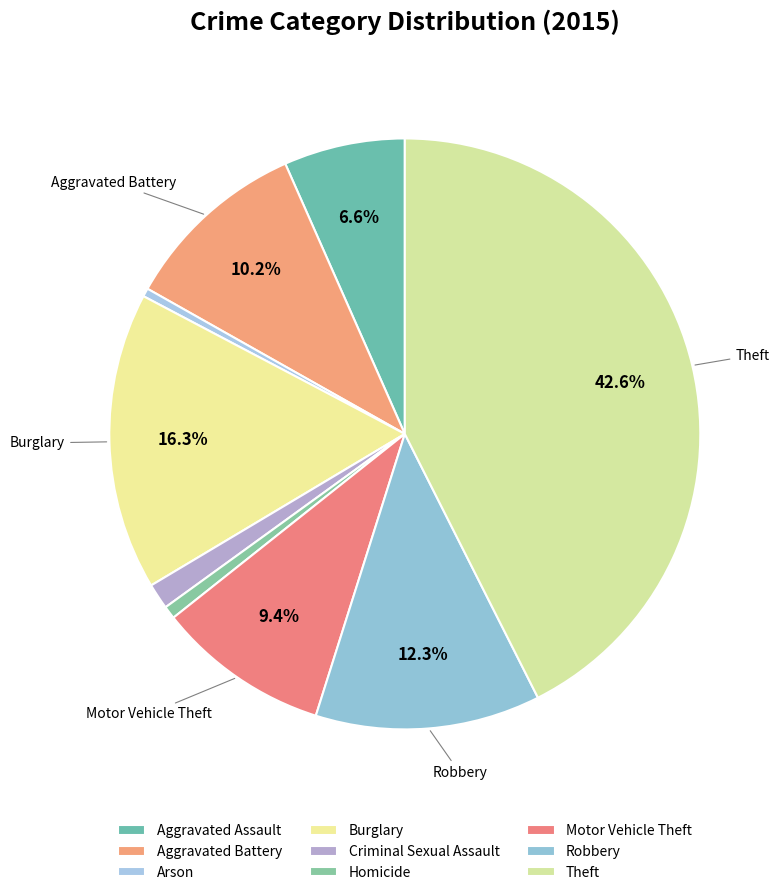

Between Aggravated Assault and Arson, which is larger?

Aggravated Assault